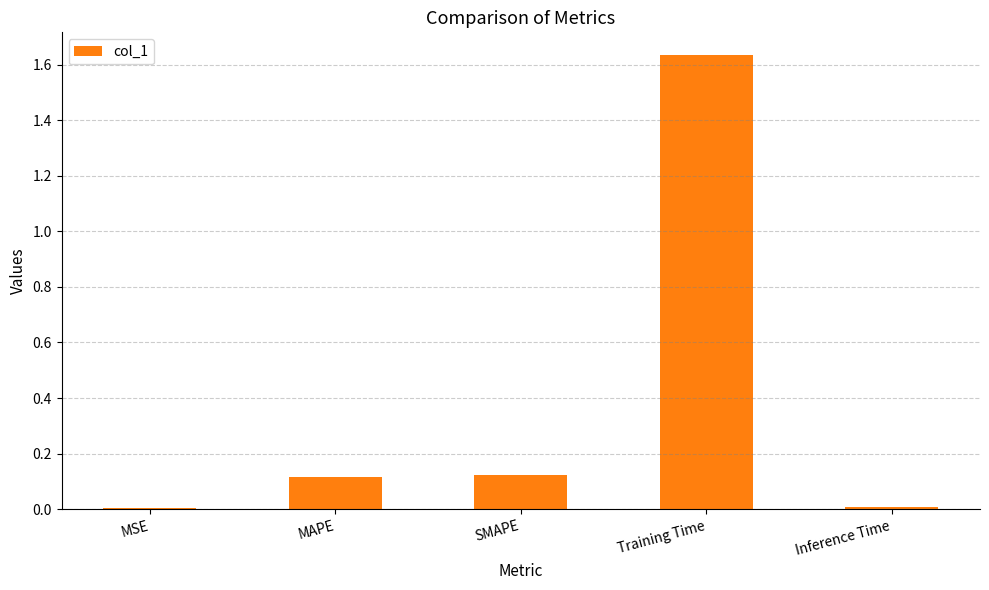

The chart shows a value of 0.2 at MAPE. True or false?

False